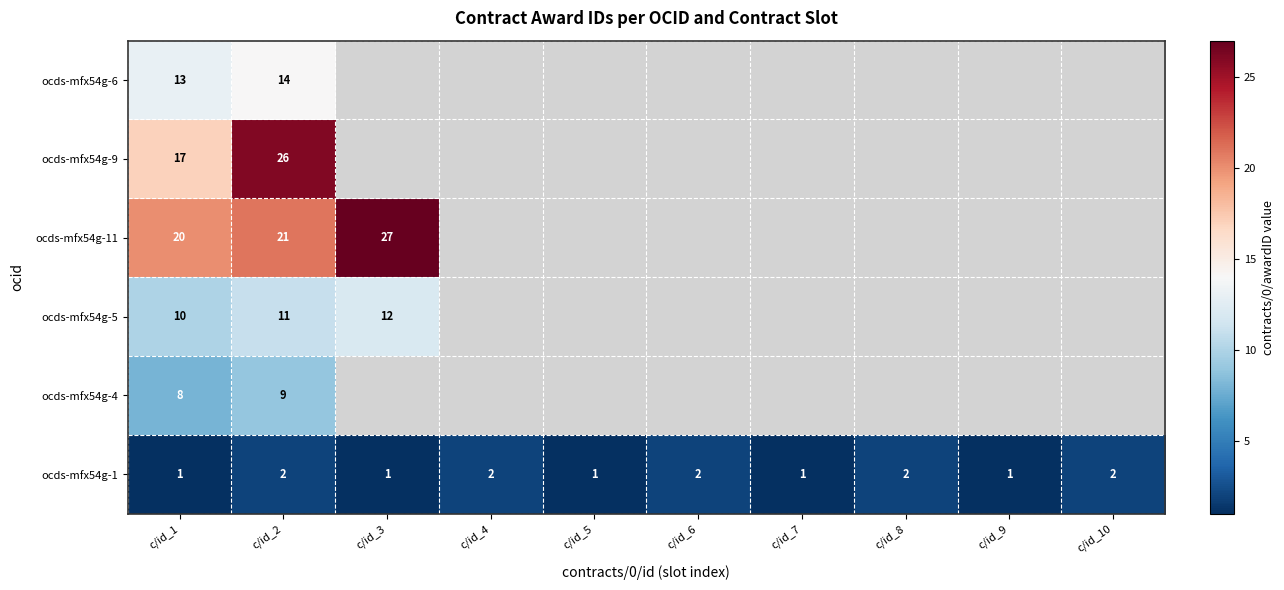

What is the smallest value displayed?

1.0